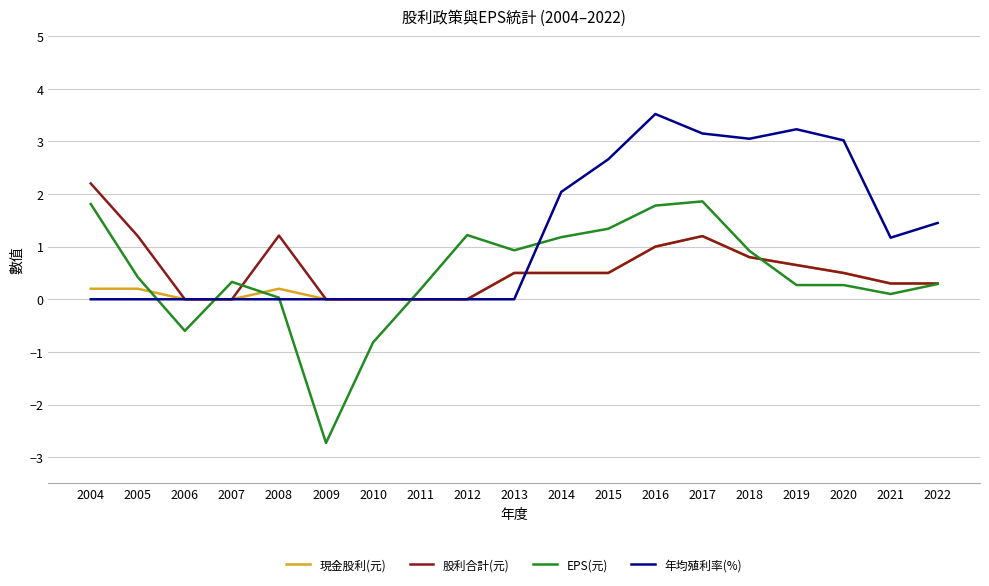

Between 2006 and 2021, which series saw the biggest shift?

年均殖利率(%)